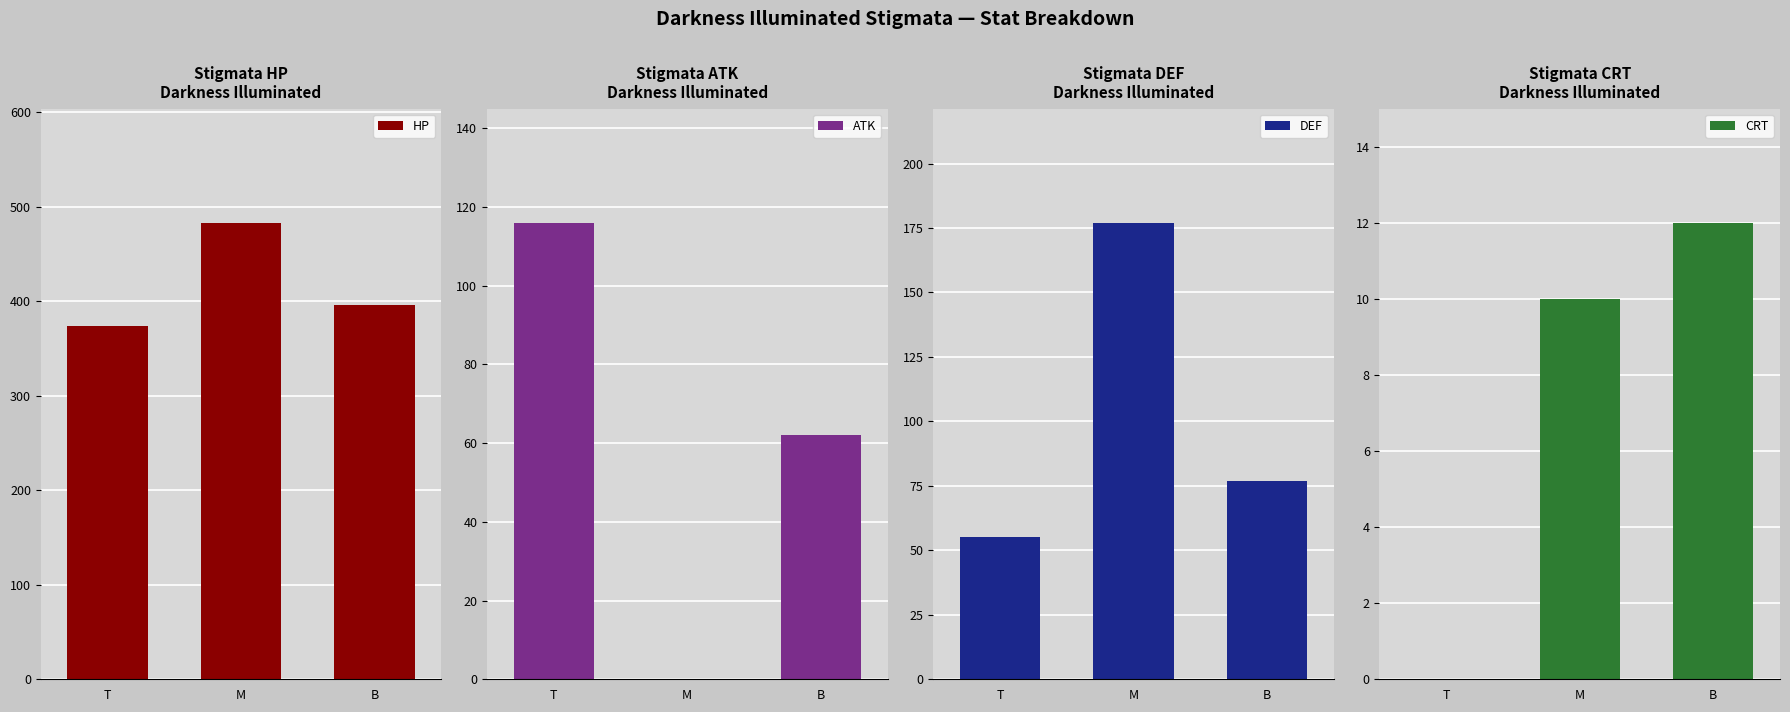

Count the number of data series in this chart.

4